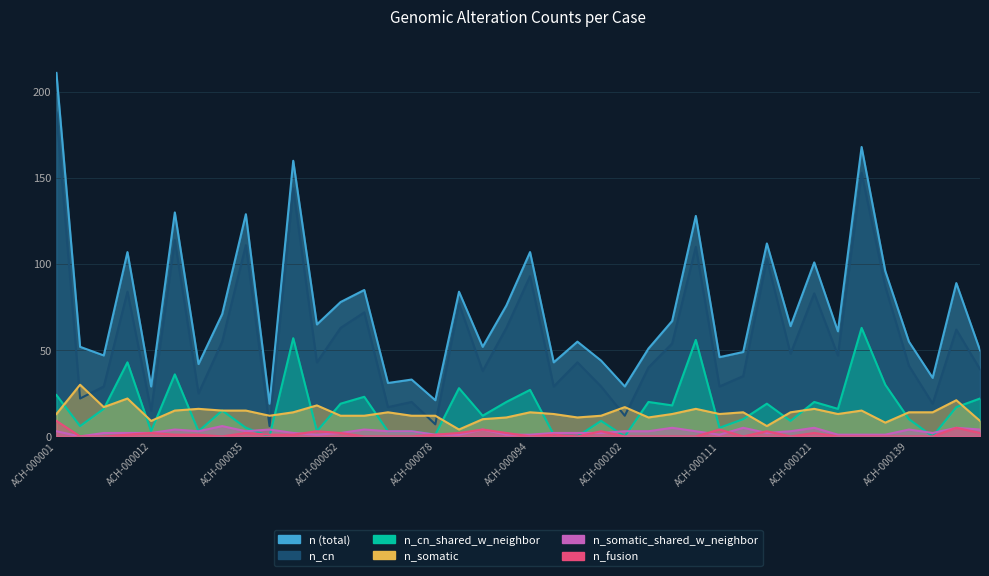

True or false: n_somatic_shared_w_neighbor has more than 1 points higher than both neighbors.

True